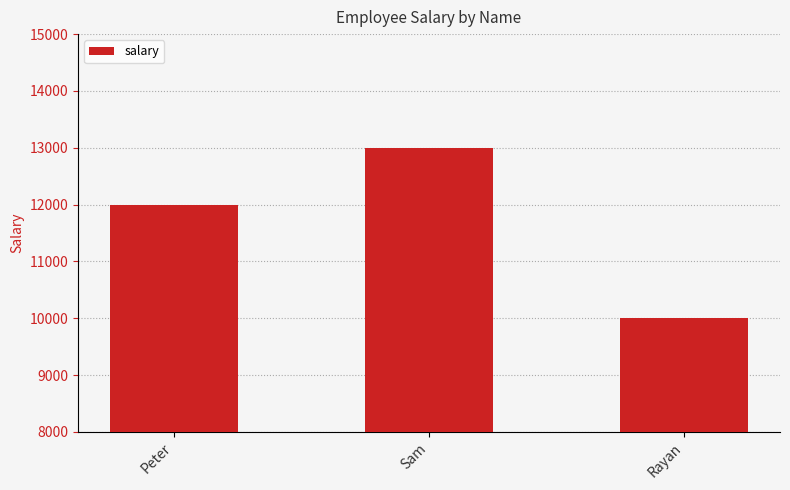

List the labels in order of value, smallest first.

Rayan, Peter, Sam